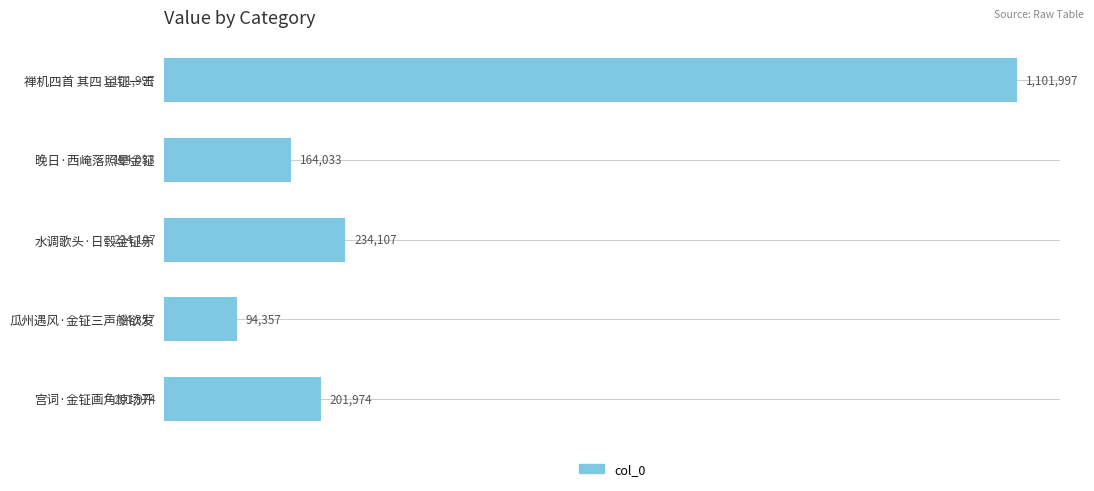

Are the bars horizontal?

Yes